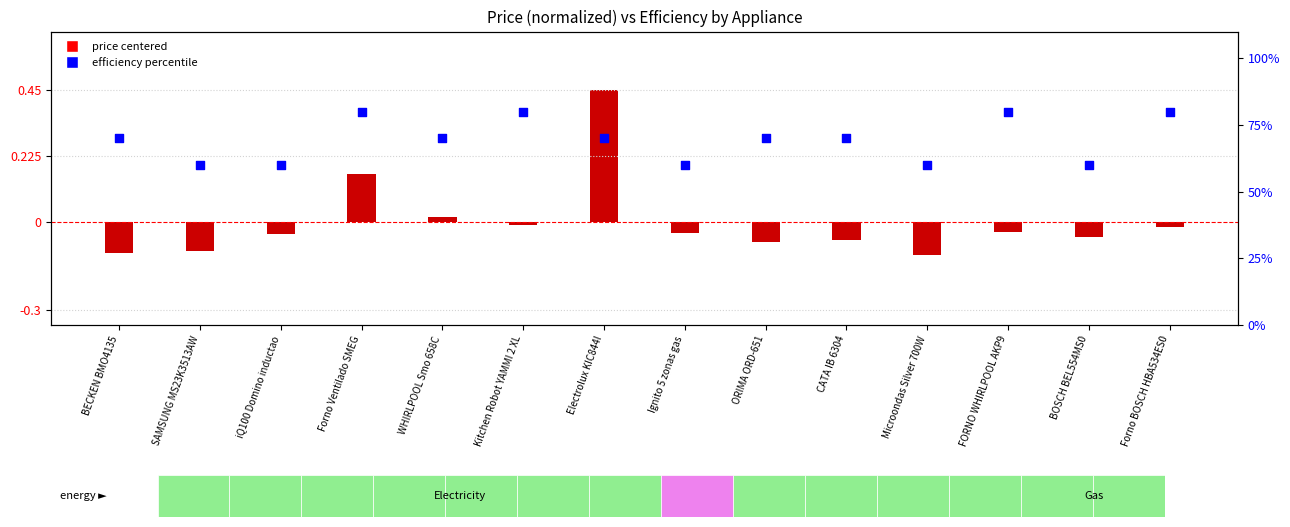

Which series contains the lowest Y value?

price centered (normalized)